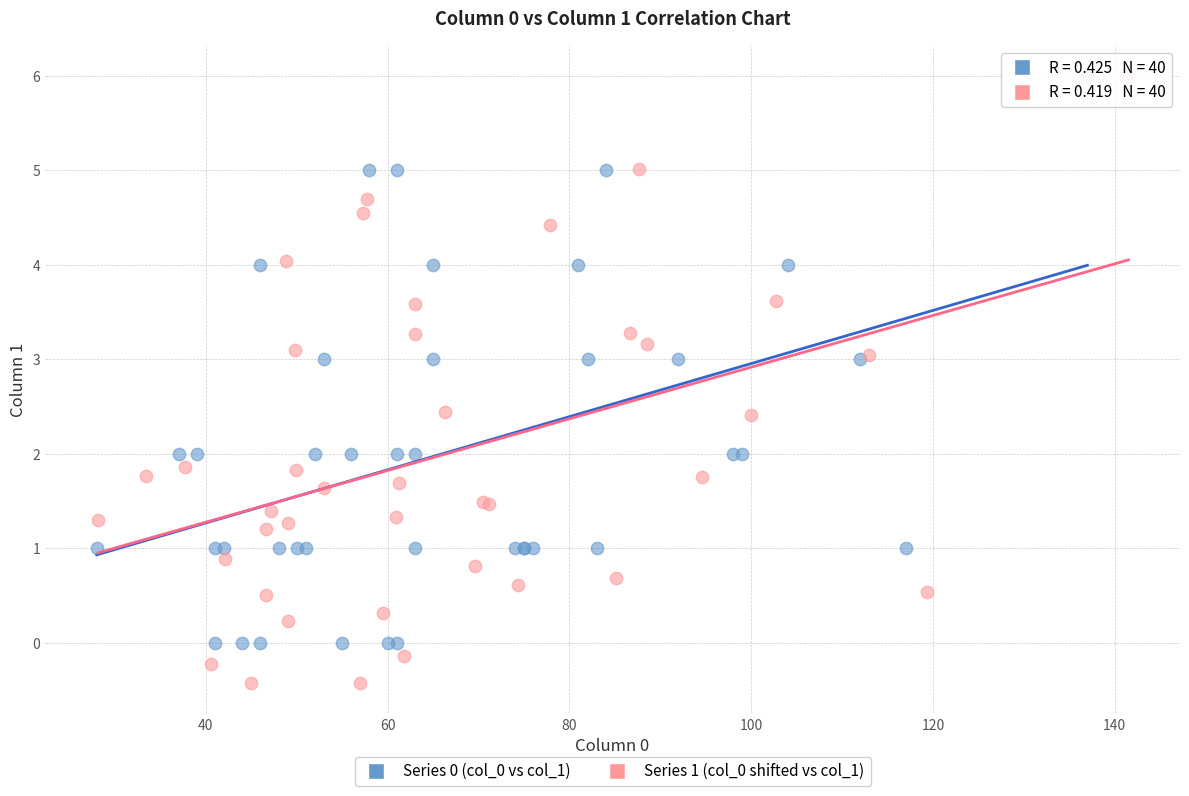

Which series reaches the minimum Y coordinate?

Series 1 (col_0 shifted vs col_1)